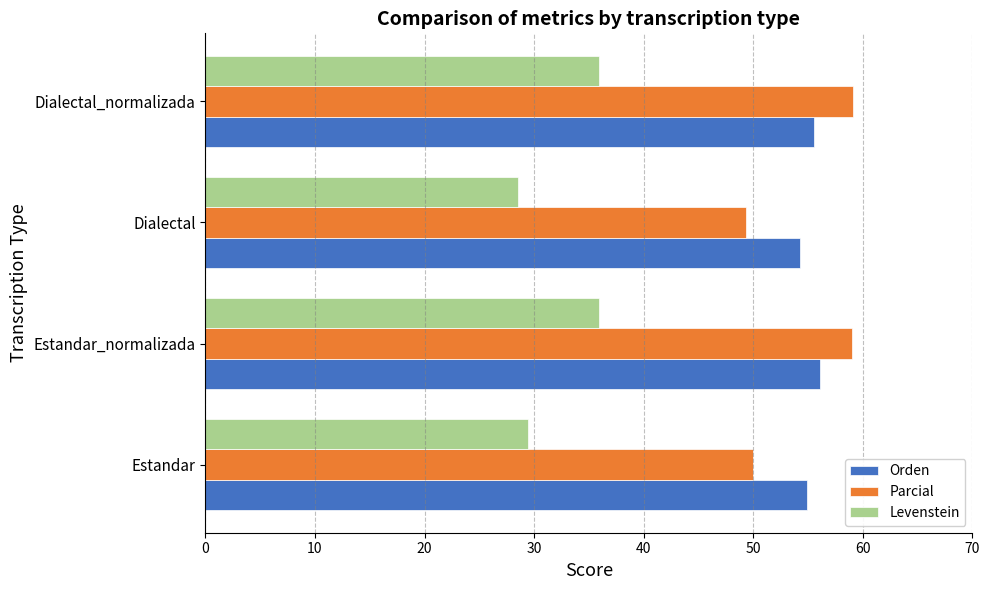

Read the Parcial value at Estandar.

50.0